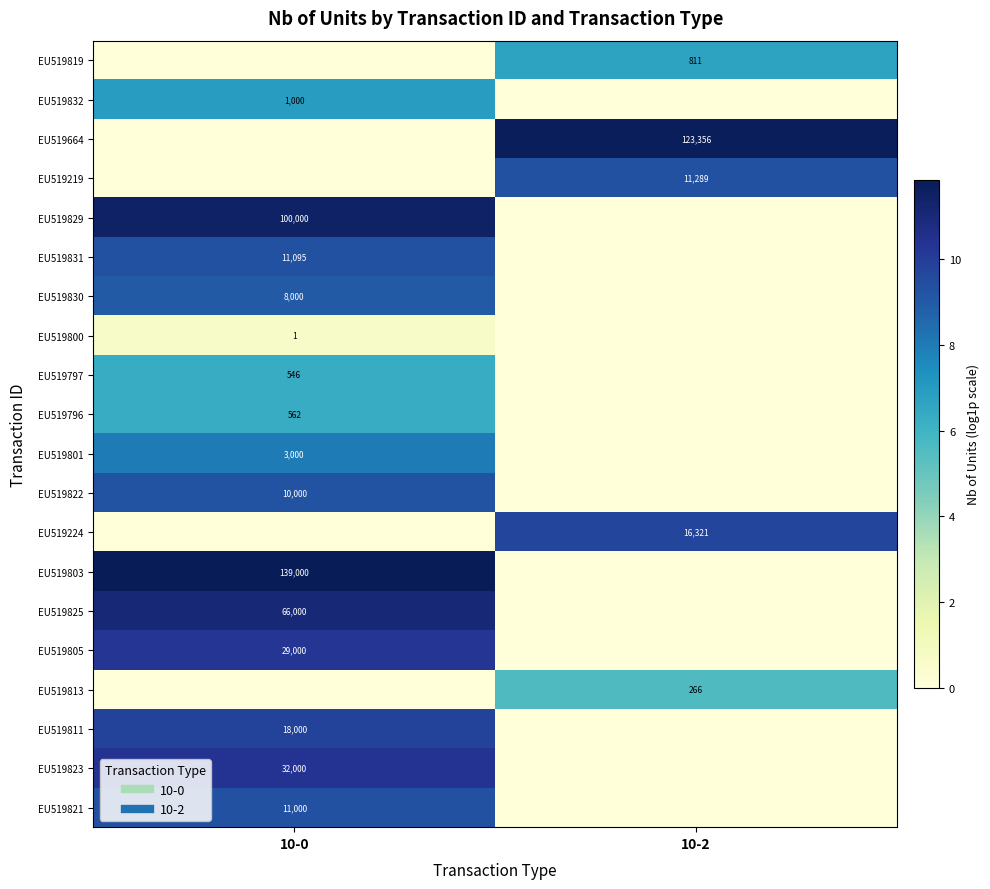

Is the value of EU519823 at 10-0 greater than the value of EU519803 at 10-2?

Yes